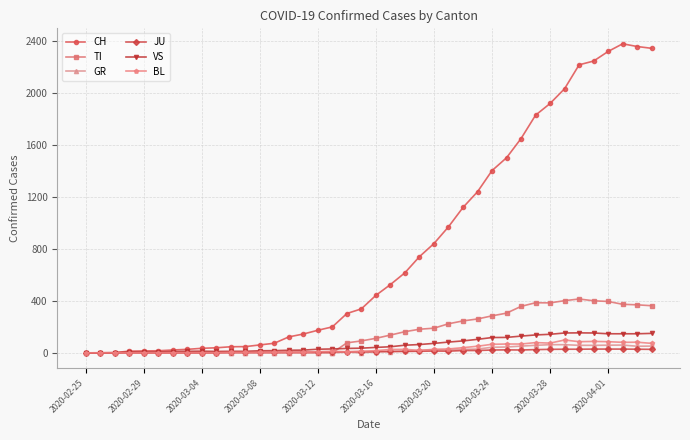

Which series has the largest total across all categories?

CH